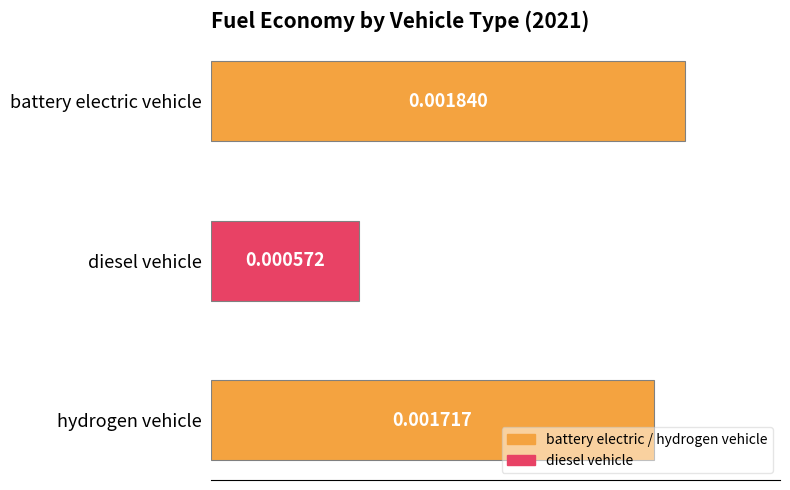

Which has a higher value, battery electric vehicle or hydrogen vehicle?

battery electric vehicle